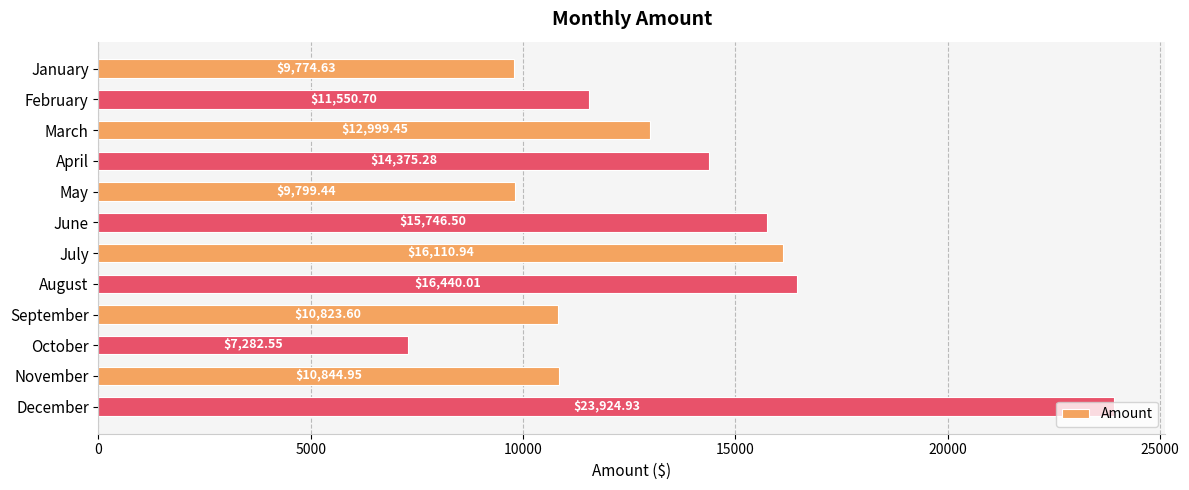

Where is the data nearest to the value 15603?

June